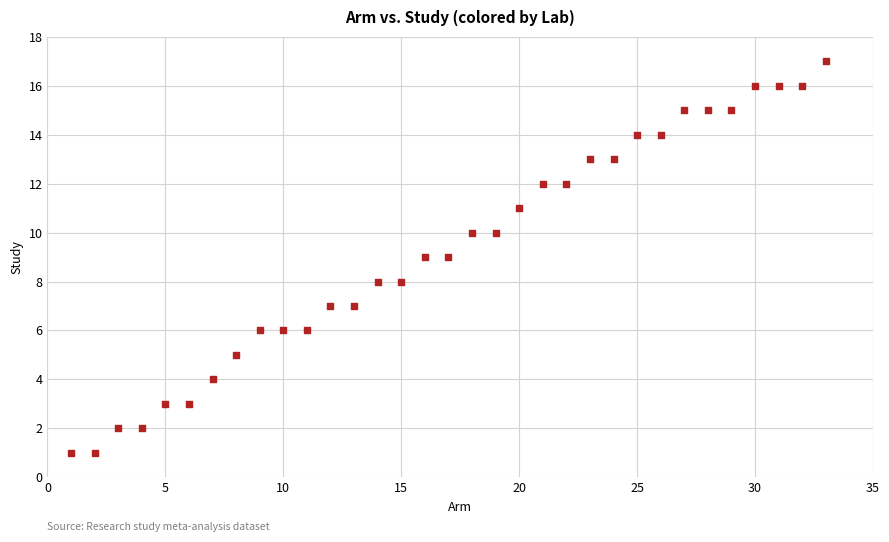

What is the range of X values (max minus min)?

32